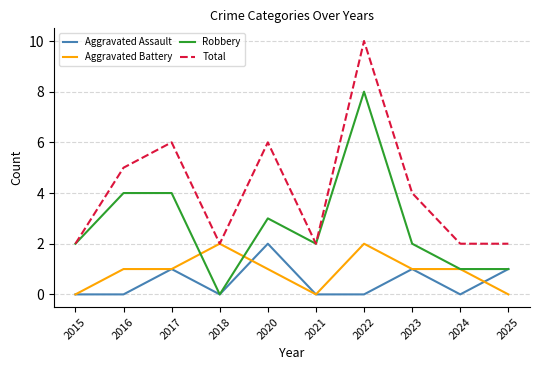

How many series are shown in this chart?

4